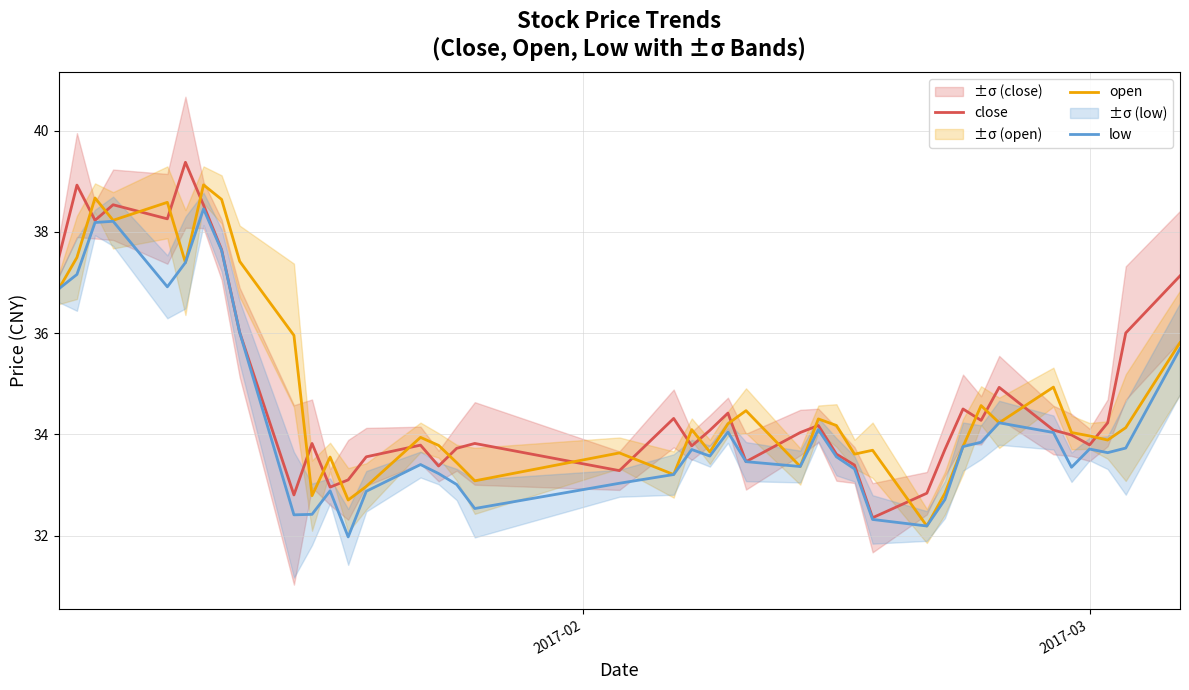

What is the minimum value for low?

32.0